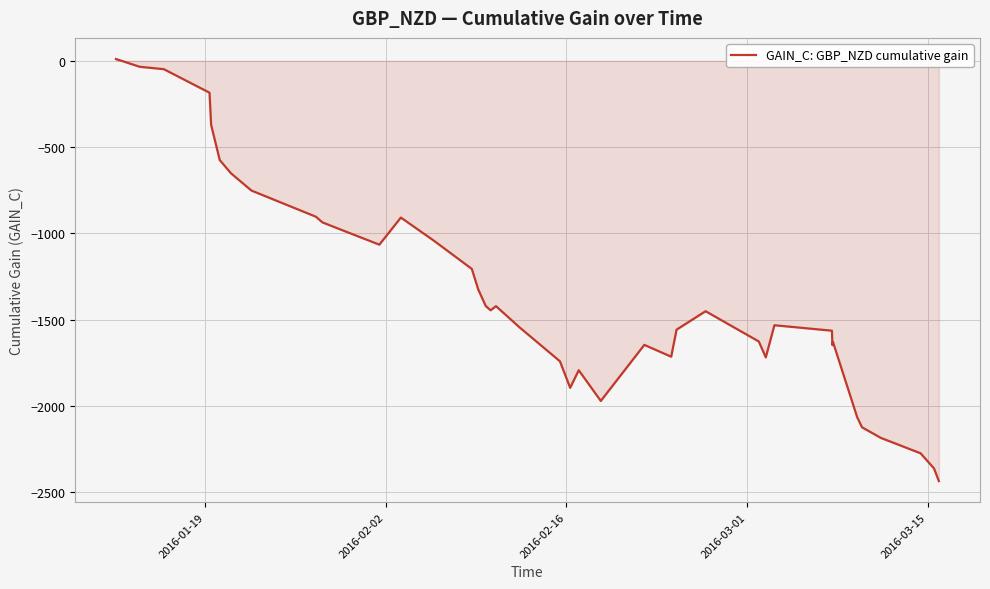

What is the difference between the maximum and minimum values?

2444.3